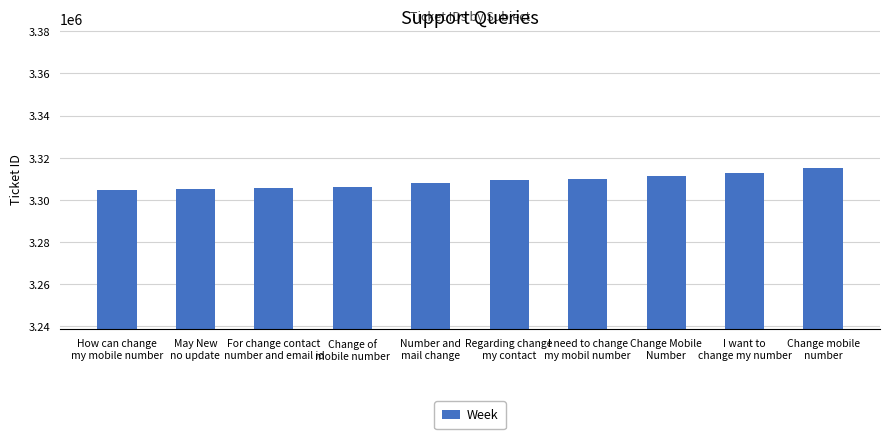

What is the average value?

3308788